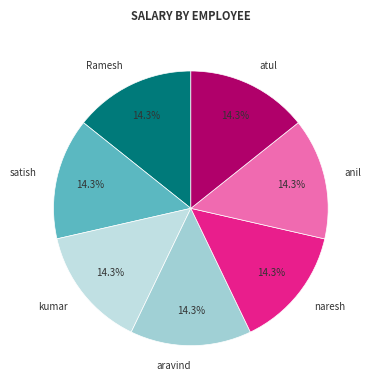

What percentage do satish and naresh together represent?

28.6%